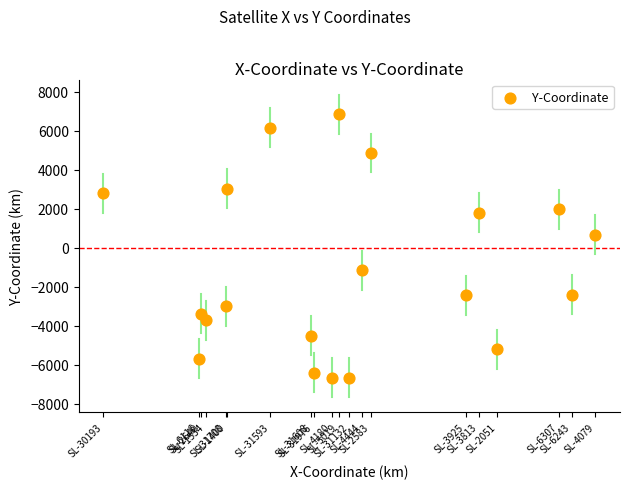

What is the range of Y values (max minus min)?

13540.3